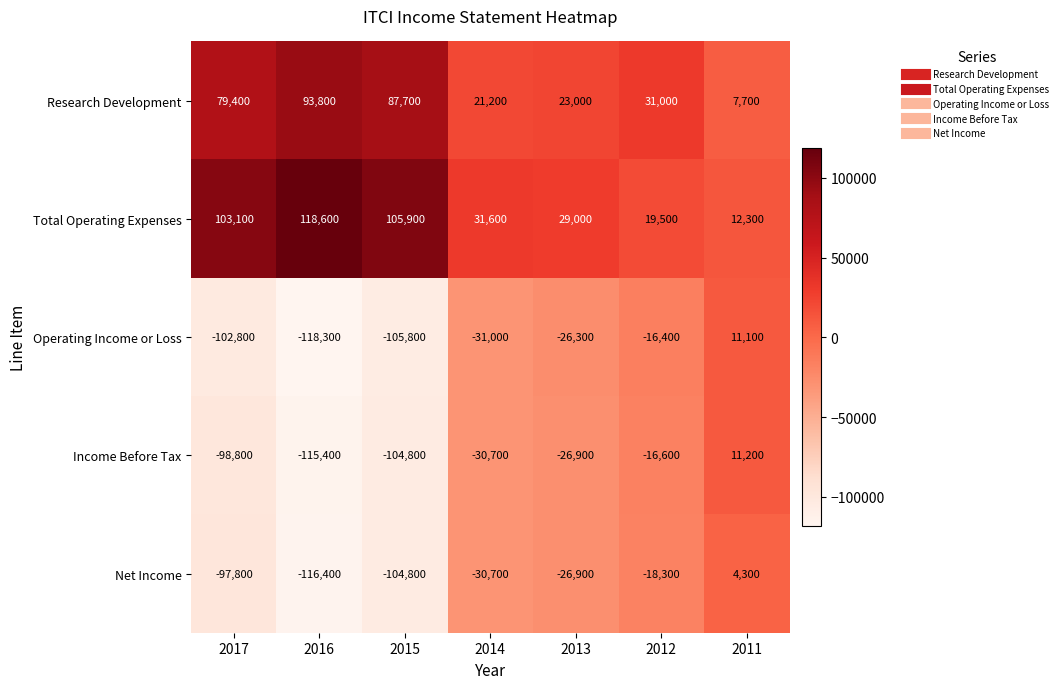

At which category is the sum across all series the highest?

2011